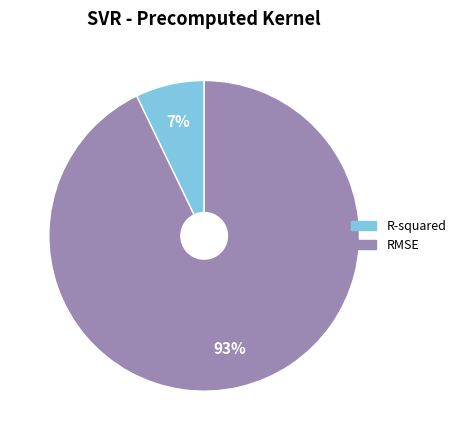

Combined, do RMSE and R-squared account for over 50%?

Yes